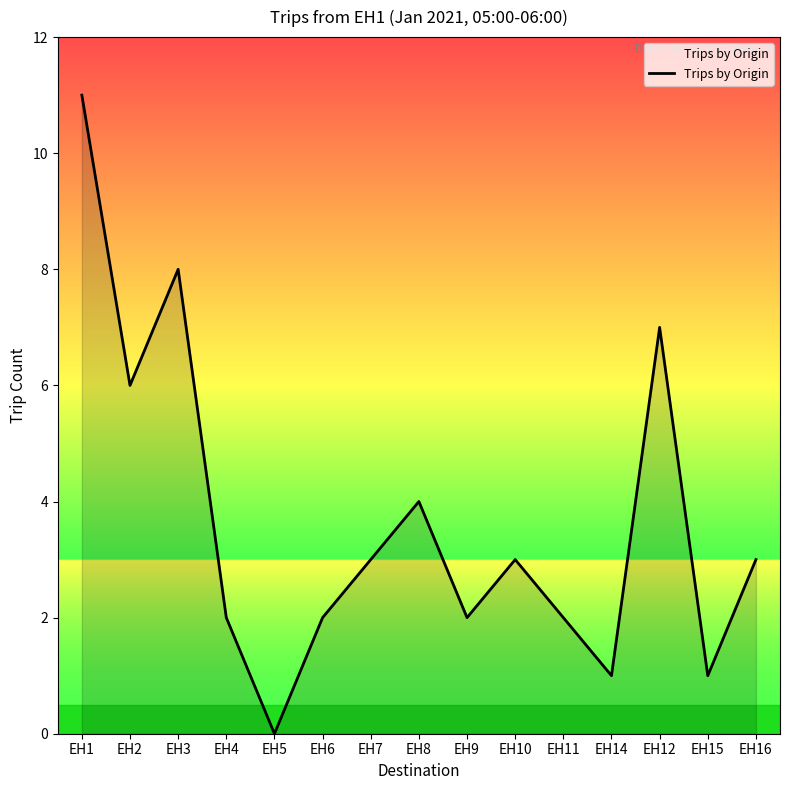

What is the change in value from EH6 to EH12?

+5